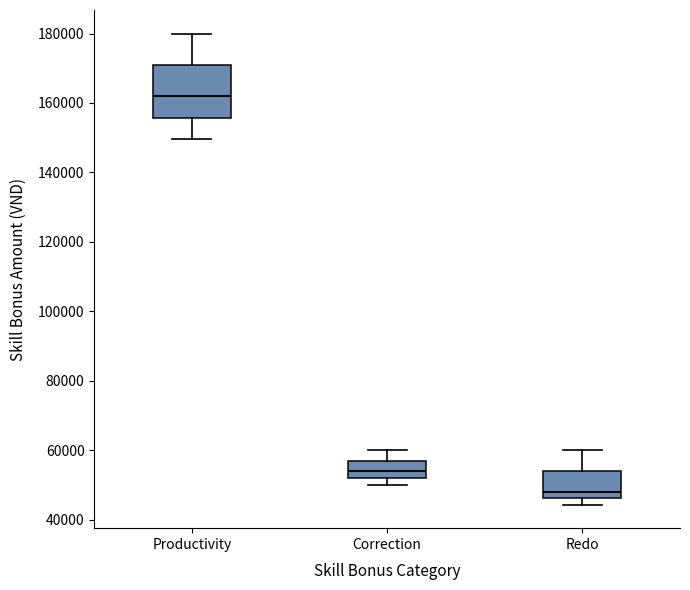

Reading left to right, read every box against the y-axis: the position of its median line, the range the box covers, and the ends of its whiskers. The values are not printed on the chart, so give them approximately, as read against the axis.

Productivity: median 162000, box 156000 to 172000, whiskers 150000 to 180000
Correction: median 54000, box 52000 to 58000, whiskers 50000 to 60000
Redo: median 48000, box 46000 to 54000, whiskers 44000 to 60000